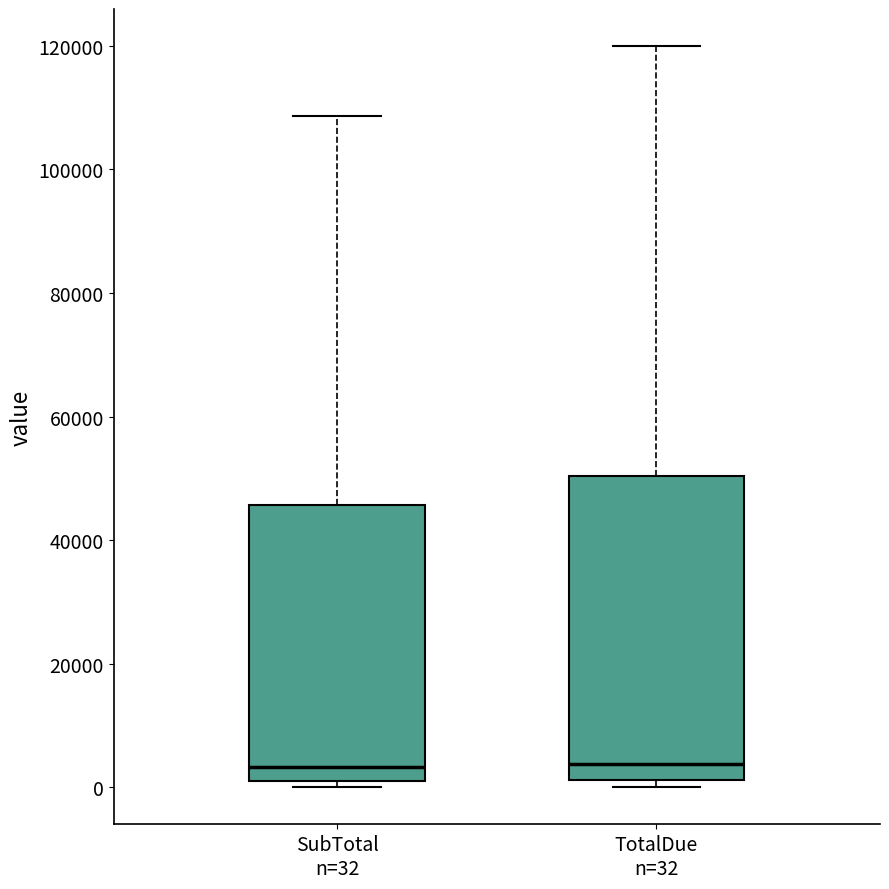

Where is the upper edge of the box for TotalDue n=32 on the y-axis? The values are not printed on the chart, so give them approximately, as read against the axis.

50000